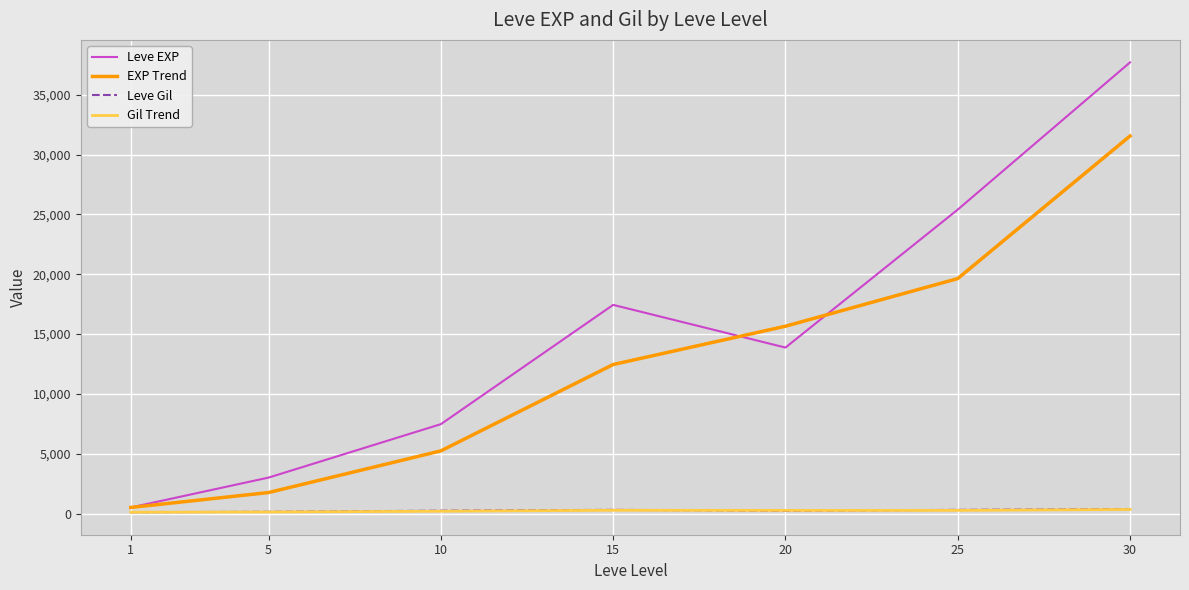

At which label does Leve EXP first exceed 13876?

15